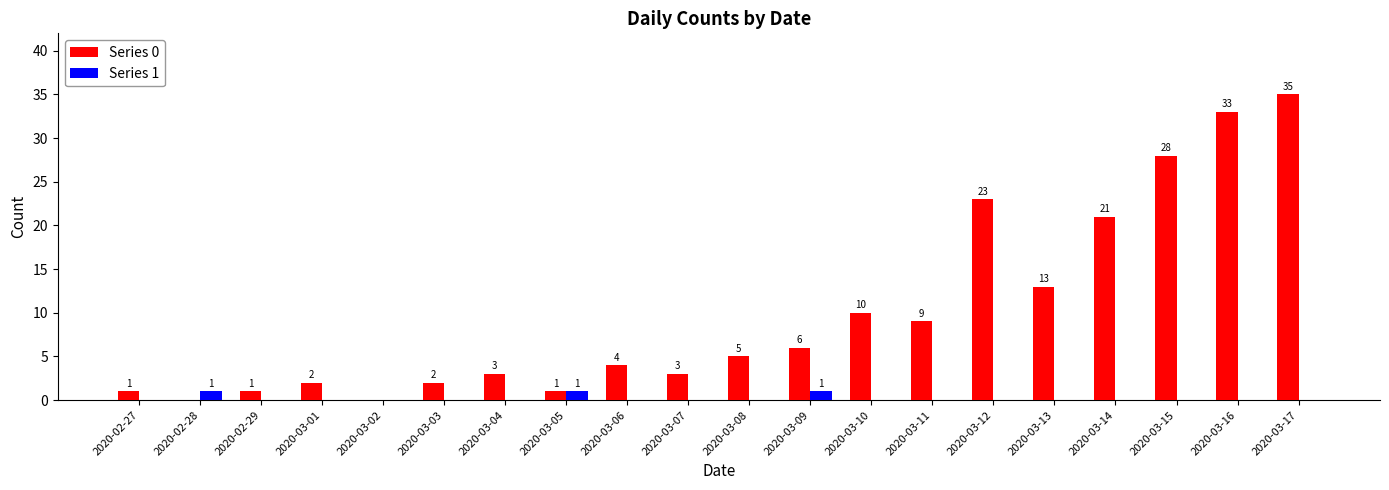

Reading left to right, list all the values displayed in this chart.

Series 0: 1	0	1	2	0	2	3	1	4	3	5	6	10	9	23	13	21	28	33	35
Series 1: 0	1	0	0	0	0	0	1	0	0	0	1	0	0	0	0	0	0	0	0